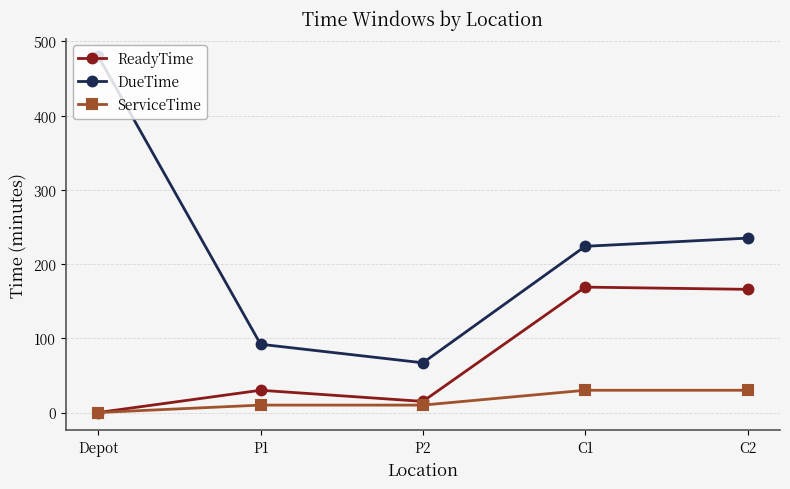

Which category has the highest value across all series?

Depot